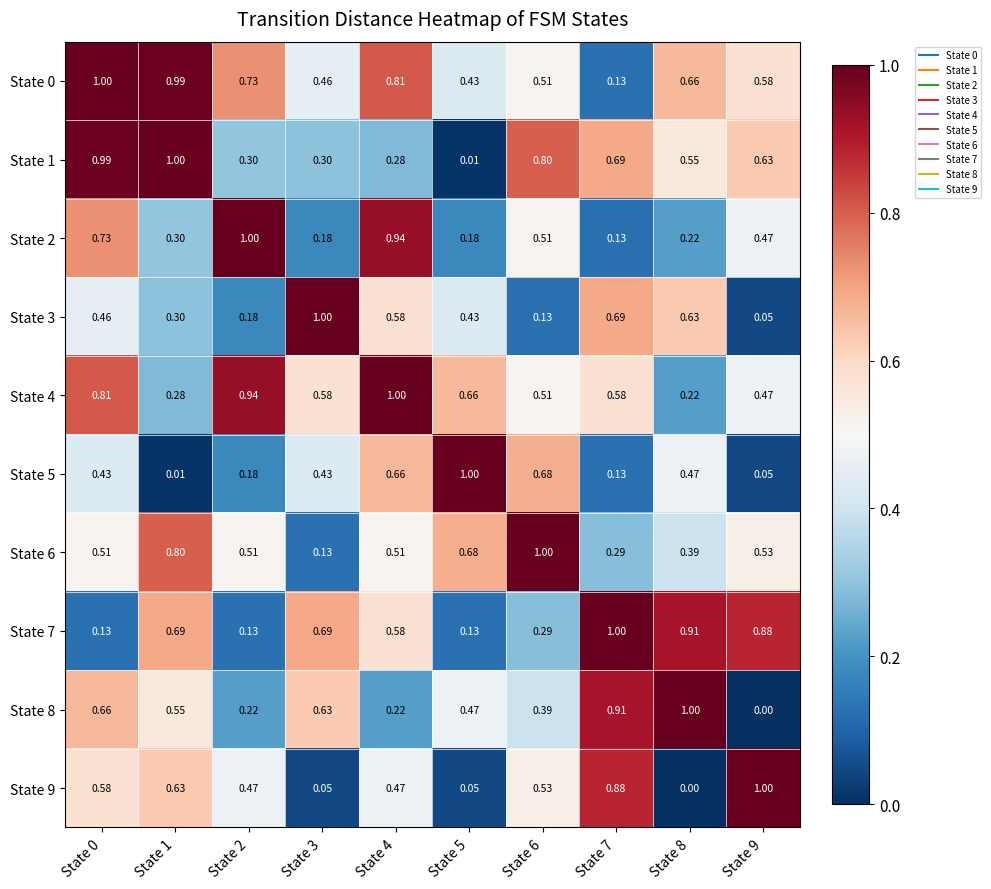

Is the value of State 2 at State 3 greater than the value of State 8 at State 5?

No